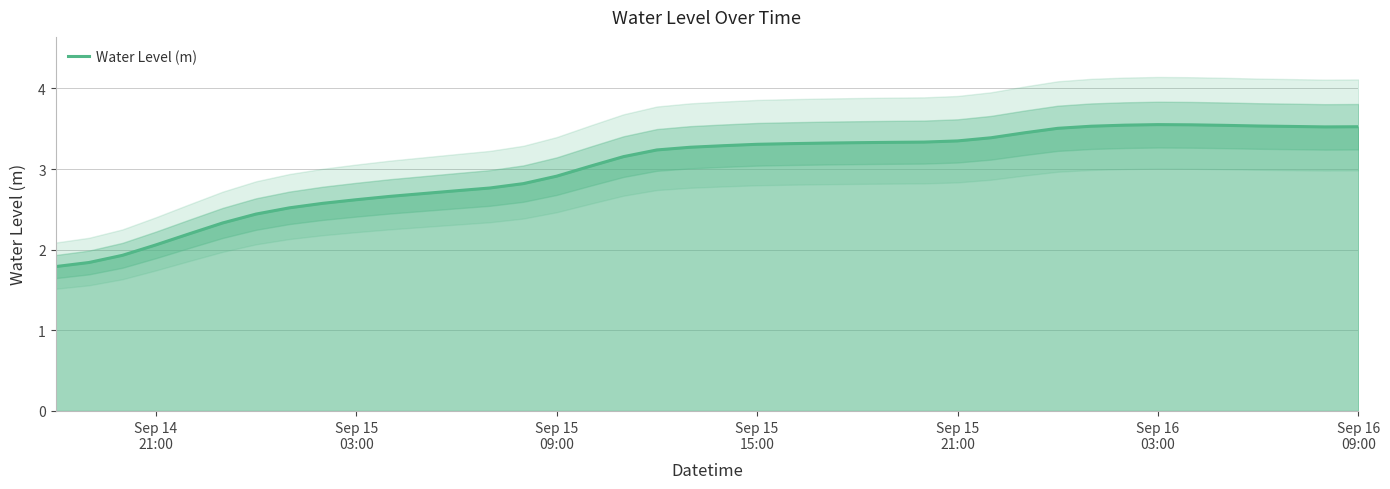

What is the minimum value for Water Level (m)?

1.8